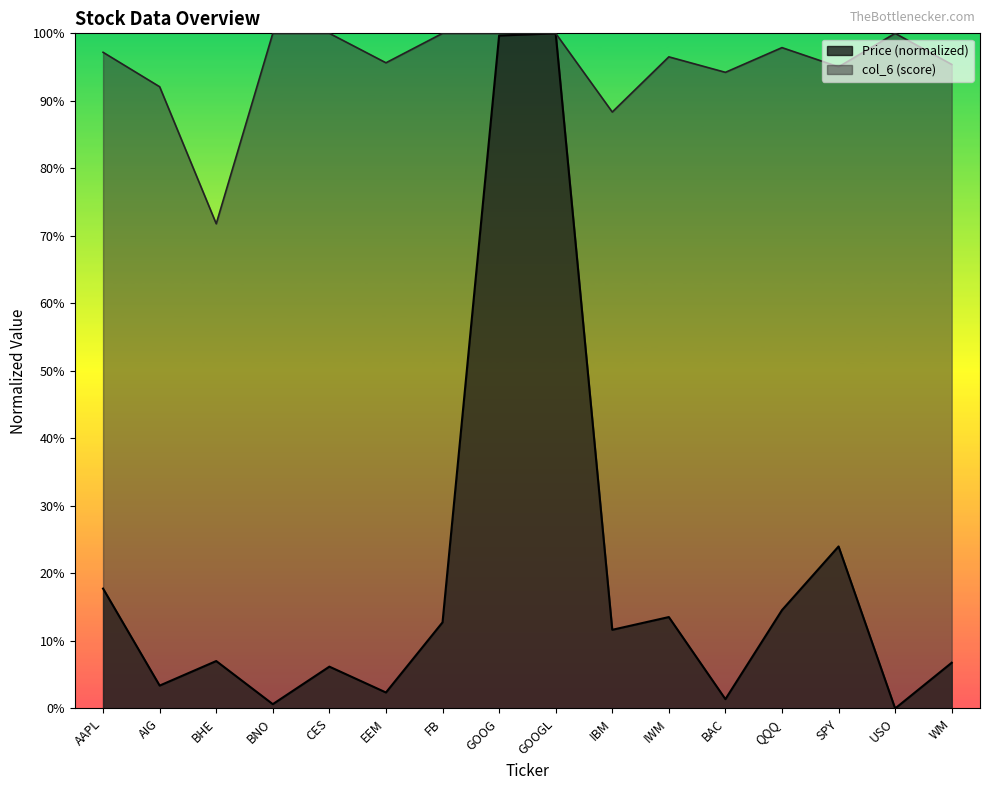

What is the difference between the second highest and second lowest values in the col_6 (score) series?

0.1